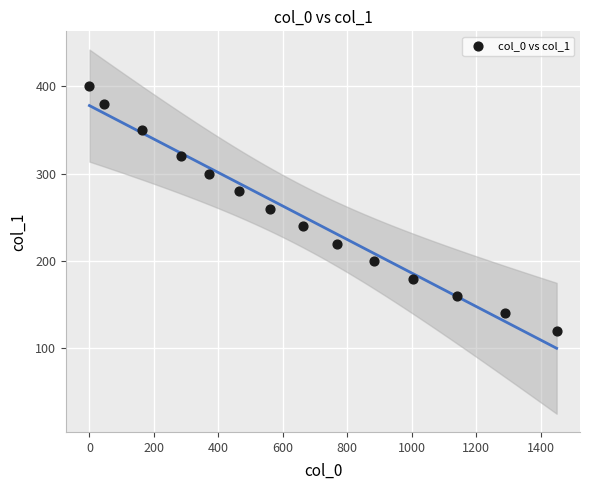

What is the range of Y values (max minus min)?

280